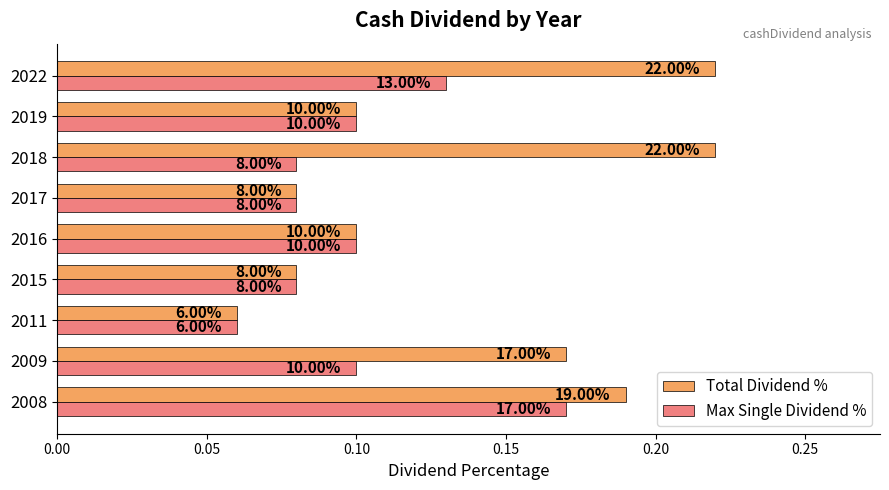

What is the value of the Total Dividend % bar at the 3rd from the left?

0.1